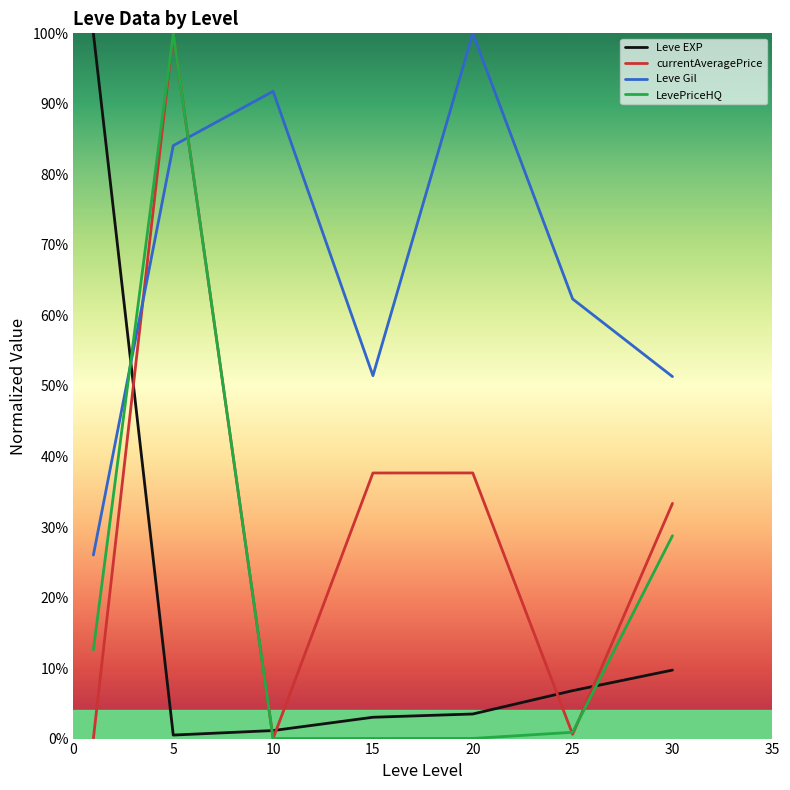

What are all the series names shown in the legend?

Leve EXP, currentAveragePrice, Leve Gil, LevePriceHQ